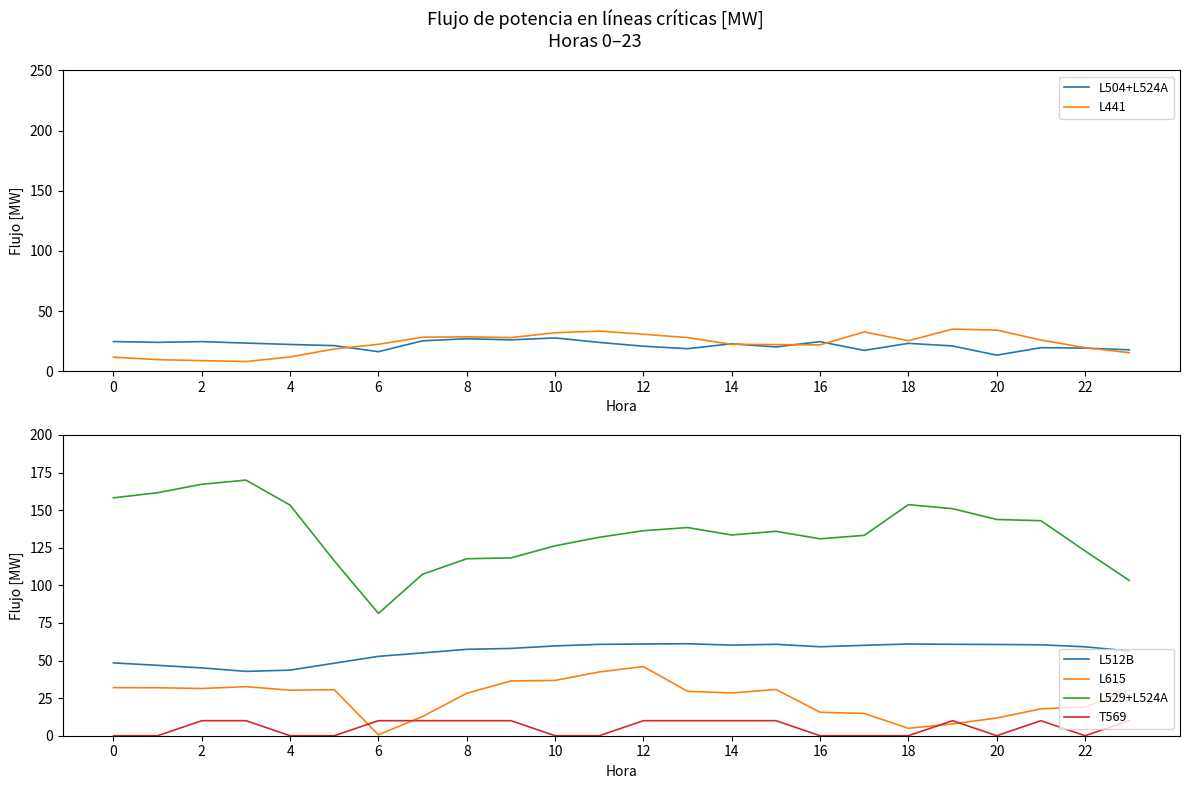

True or false: L529+L524A has a value of 122.9 at 22.

True